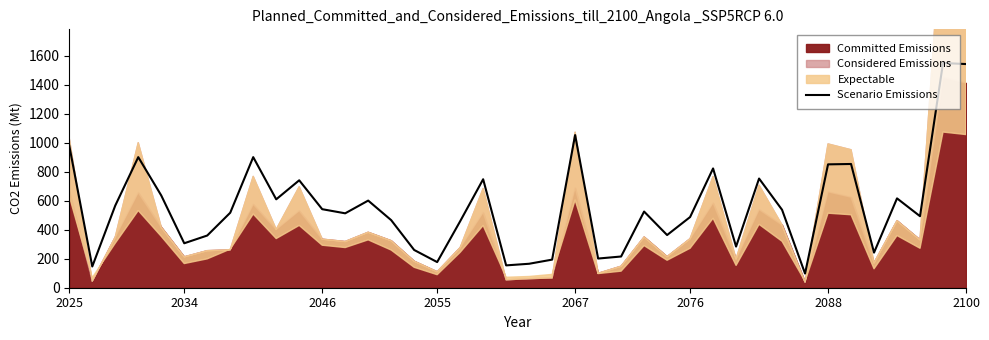

What is the highest value of the Scenario Emissions series?

1548.3